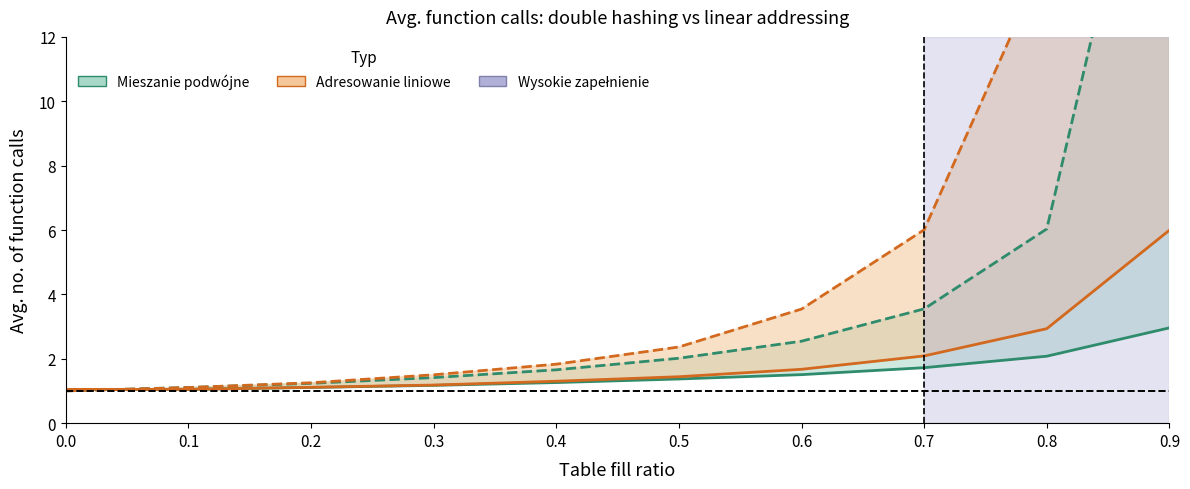

The value of adresowanie liniowe – wstawianie at 0.0 is 0.5. True or false?

False